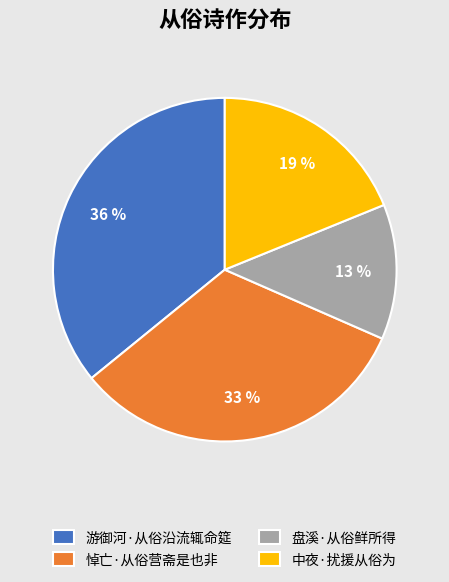

Which category has the smallest portion of the pie?

盘溪·从俗鲜所得